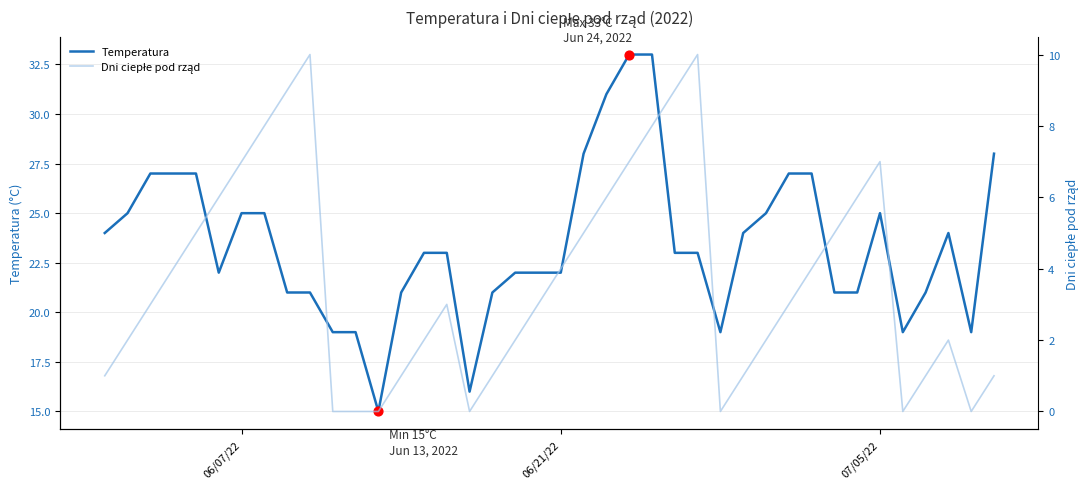

Which series reaches the minimum Y coordinate?

Dni ciepłe pod rząd